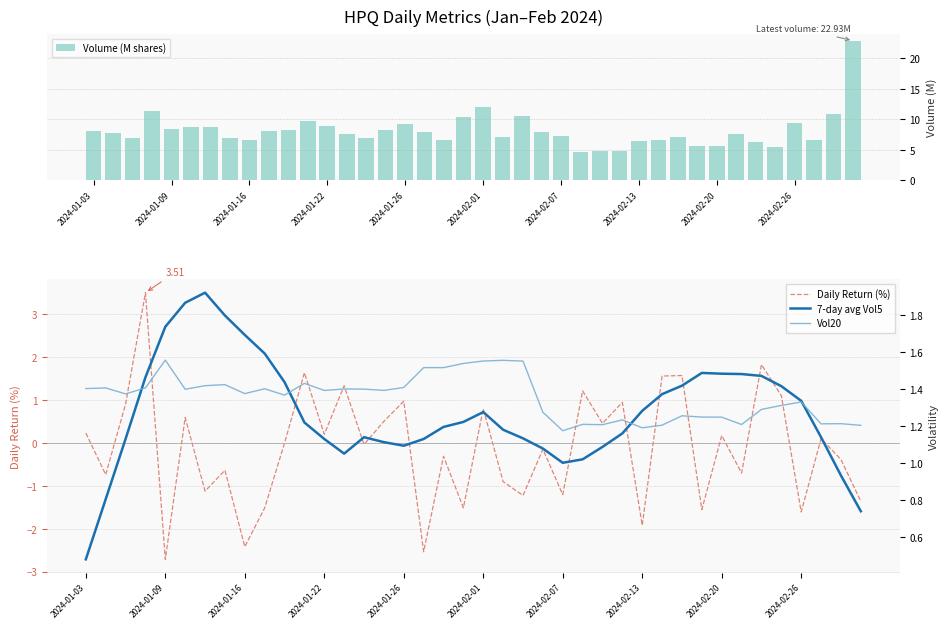

What is the maximum value shown in the chart?

22.9